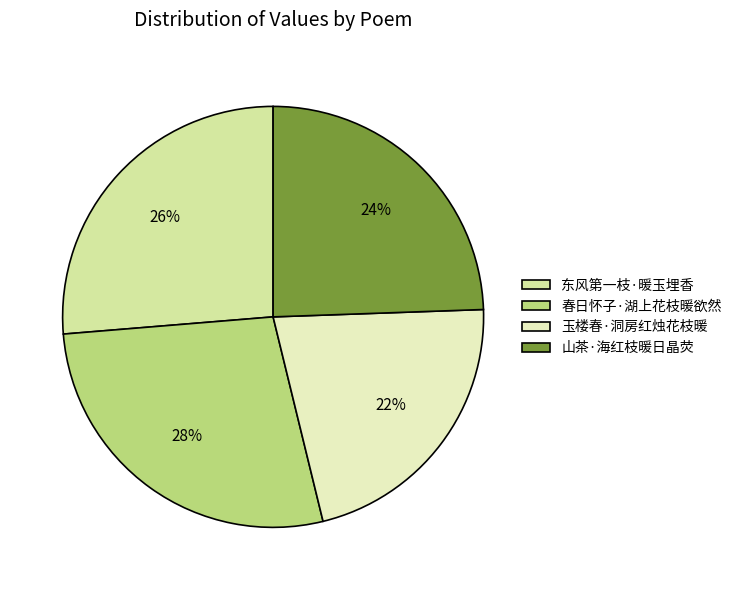

To the nearest percent, what percentage of the pie is 玉楼春·洞房红烛花枝暖?

22%